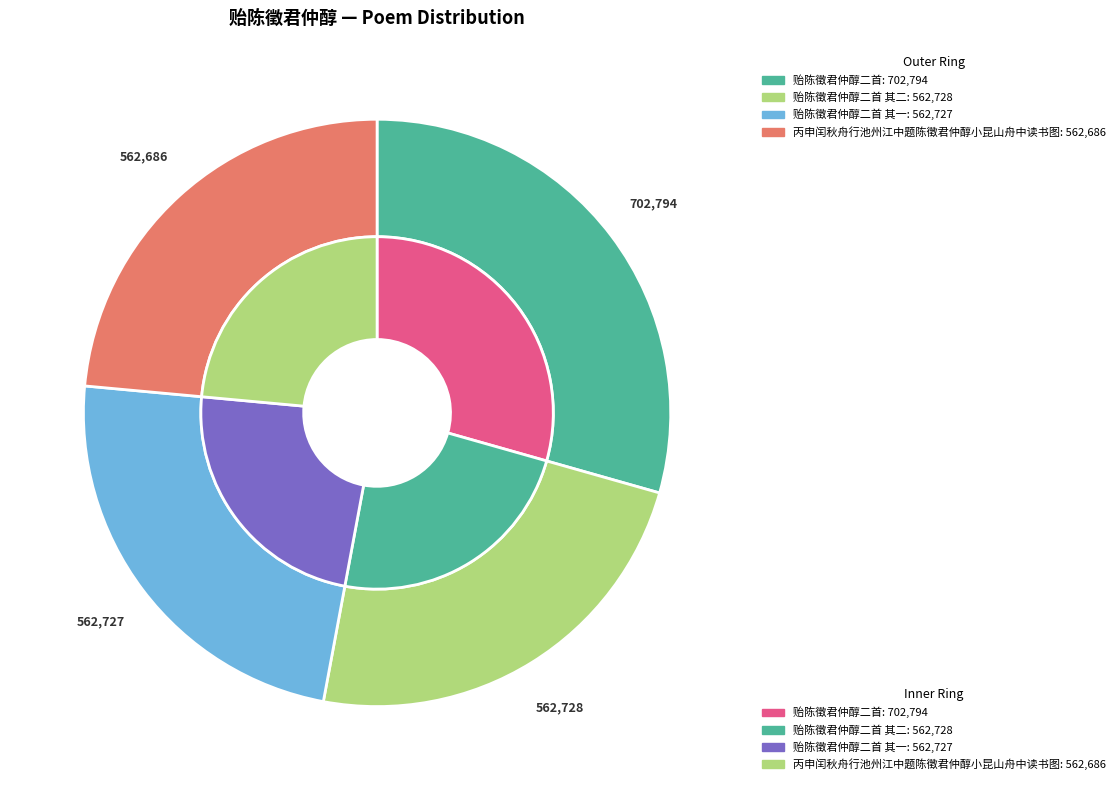

Rank the categories by value from highest to lowest.

贻陈徵君仲醇二首, 贻陈徵君仲醇二首 其二, 贻陈徵君仲醇二首 其一, 丙申闰秋舟行池州江中题陈徵君仲醇小昆山舟中读书图